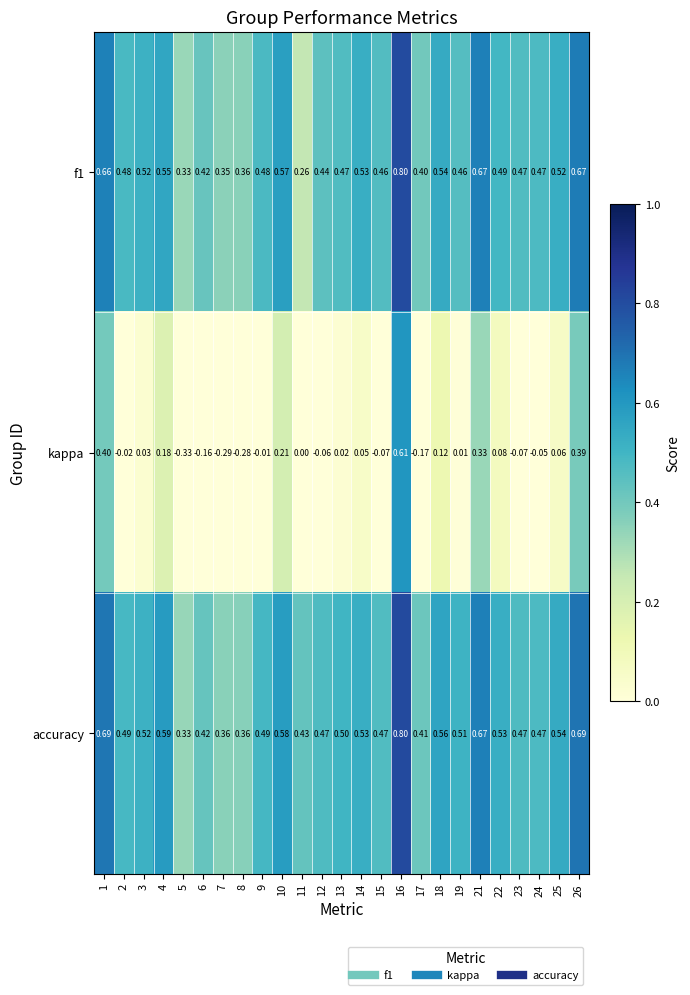

Which series changed the most between 9 and 23?

kappa